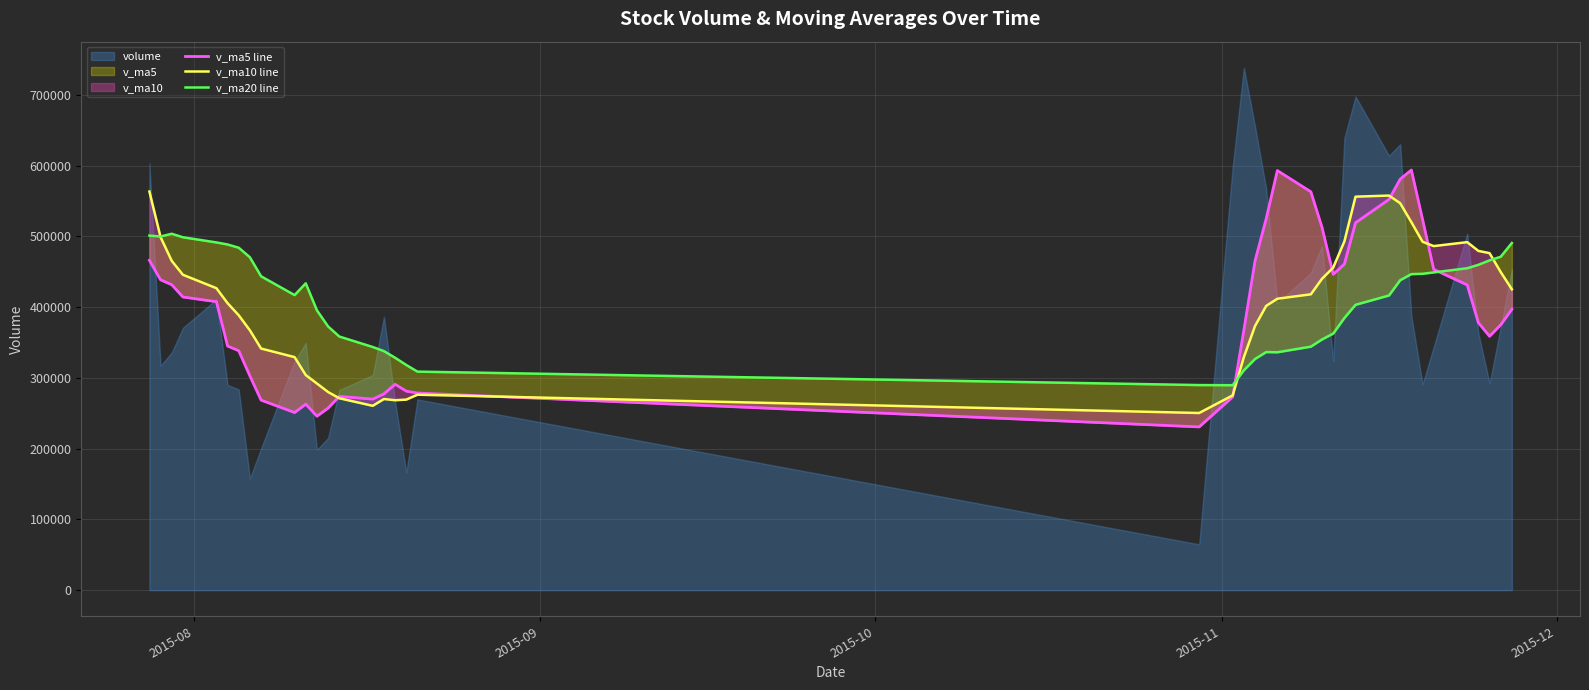

How many interior local valleys does the v_ma5 line series have?

6